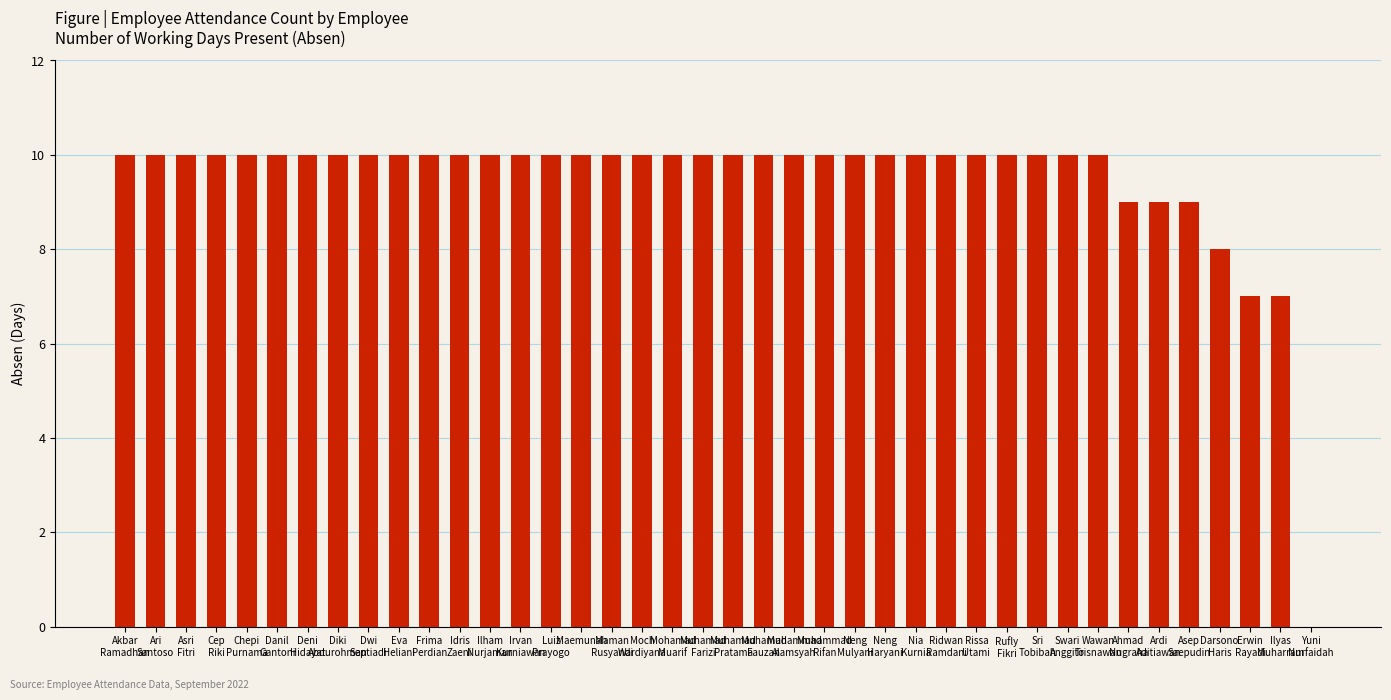

What is the sum of all values?

379